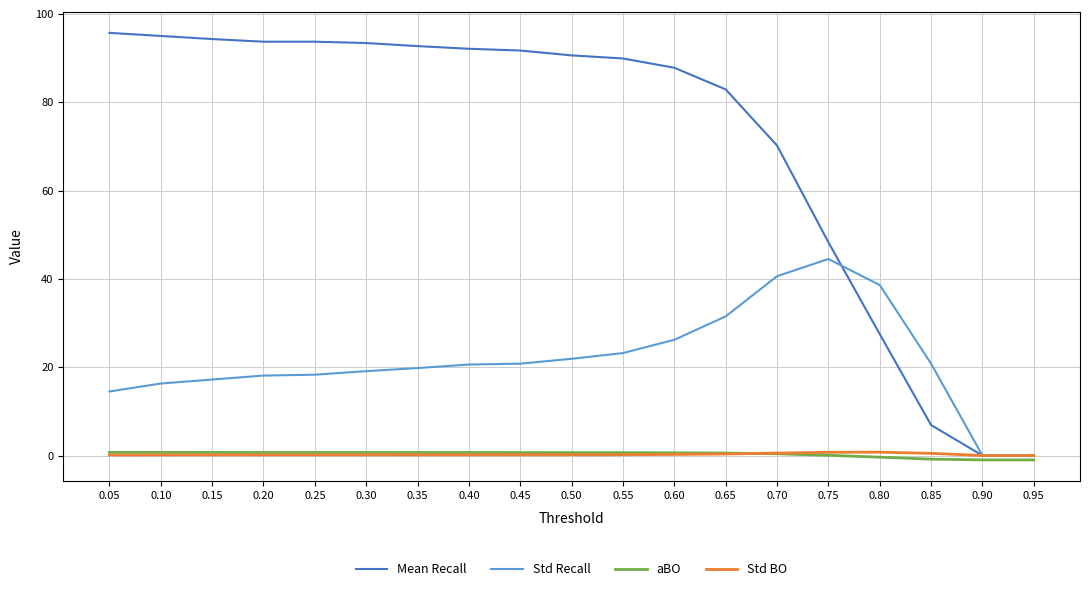

The value of Std Recall at 0.30 is 12.4. True or false?

False